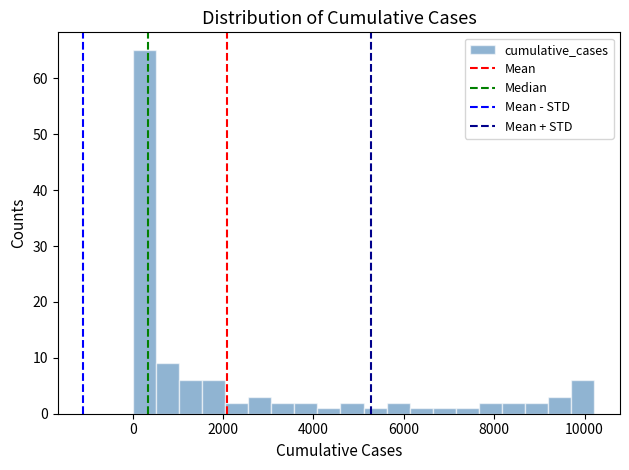

Read against the x-axis, roughly where is the centre of the tallest bar?

200